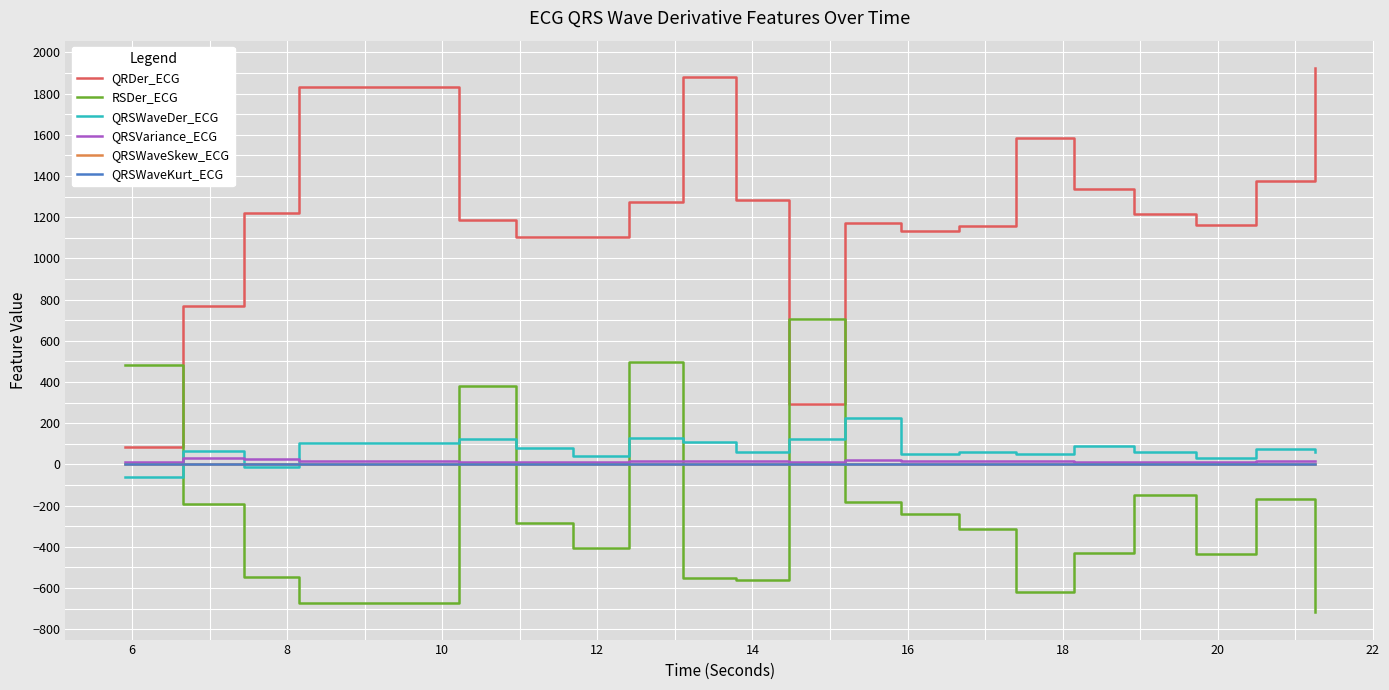

What is the greatest value displayed?

1924.7